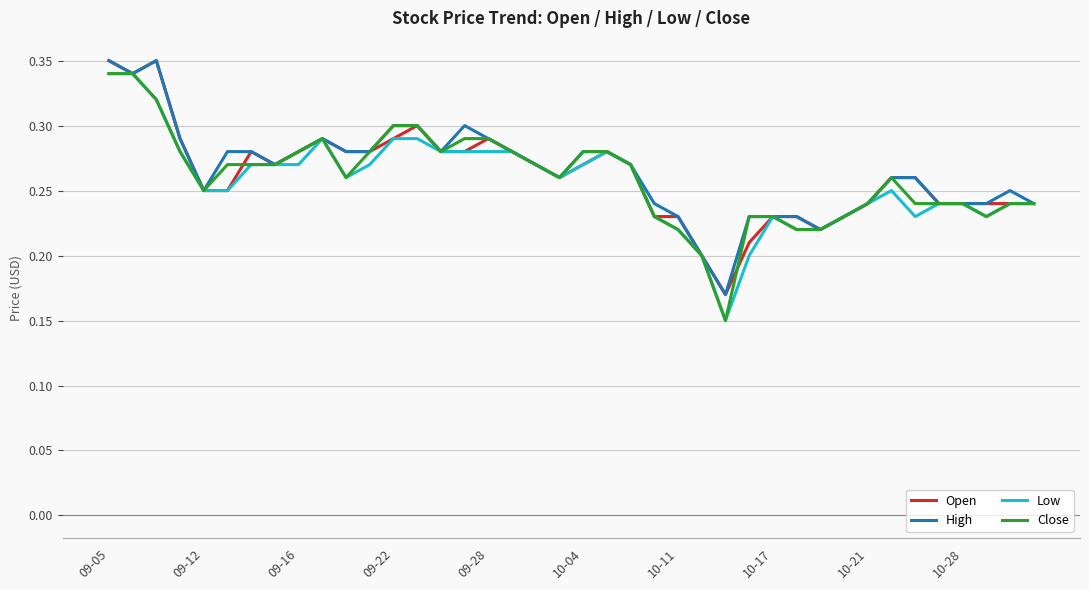

True or false: Close has more than 1 interior local peaks.

True